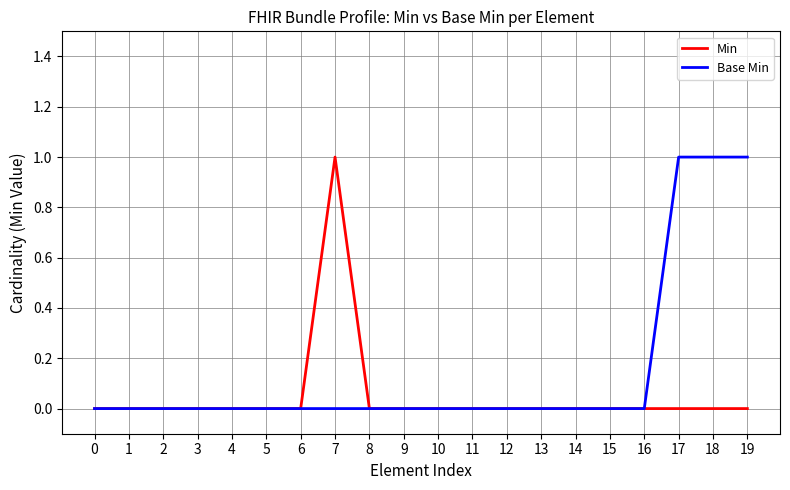

Is it true that Min equals 0 at 13?

True